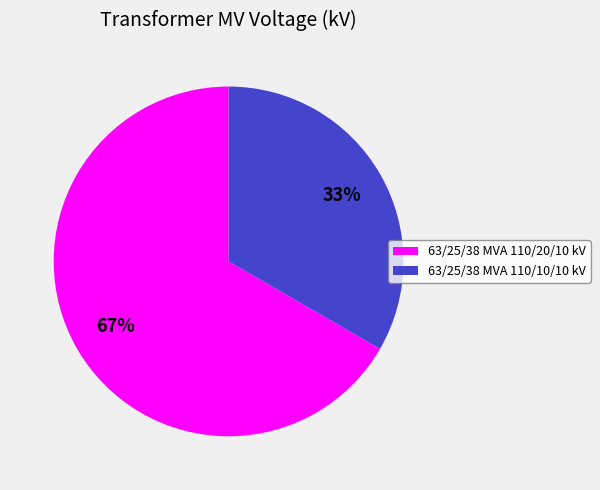

To the nearest percent, what is the average slice percentage?

50%